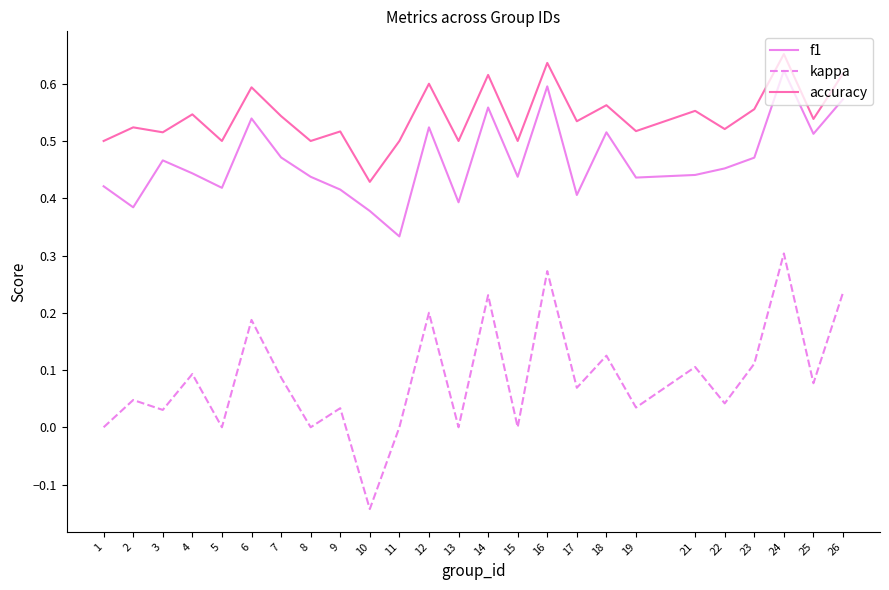

The f1 series shows 0.1 at 18. True or false?

False